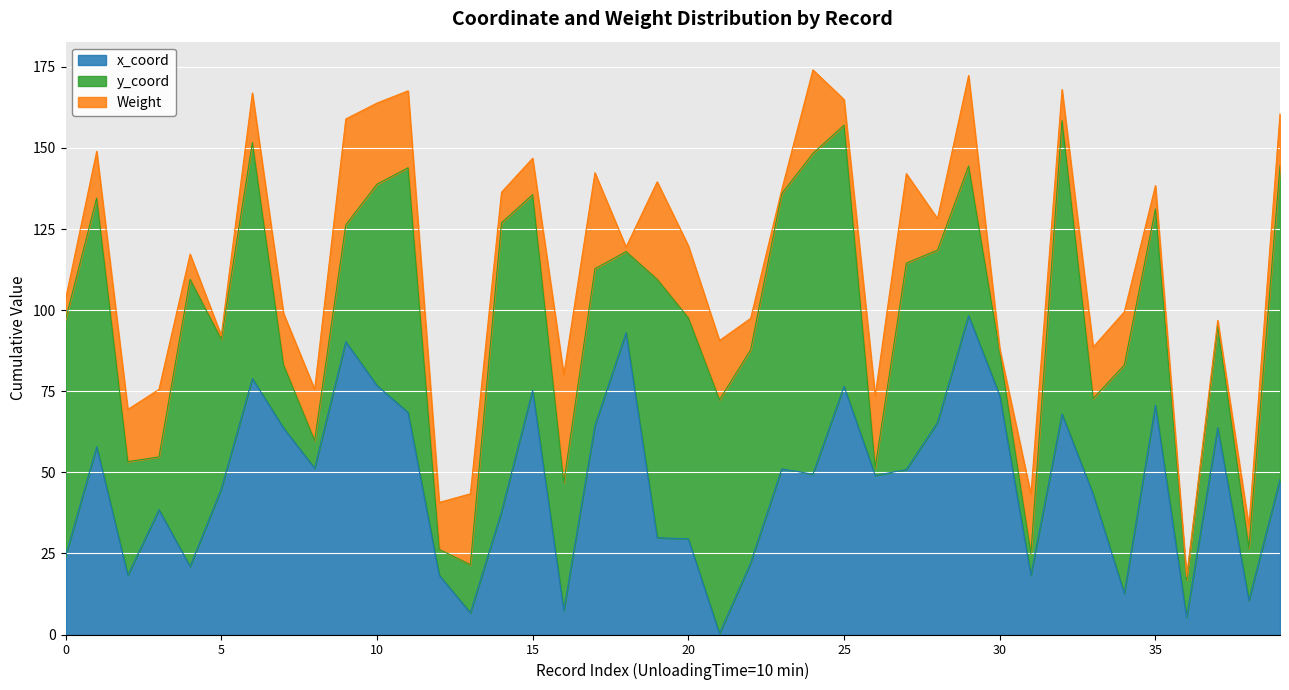

Does the chart display data point markers on the line(s)?

No